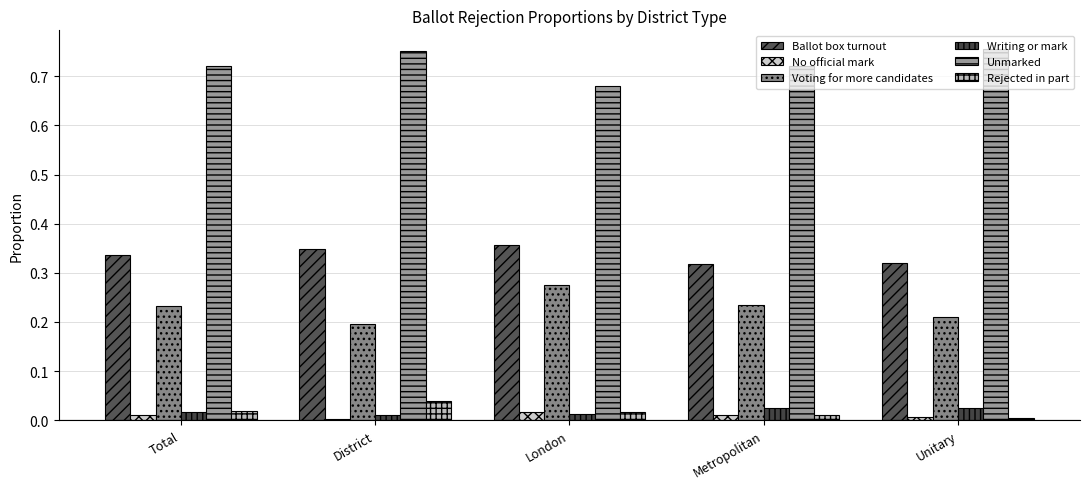

What position from the right is Metropolitan?

2